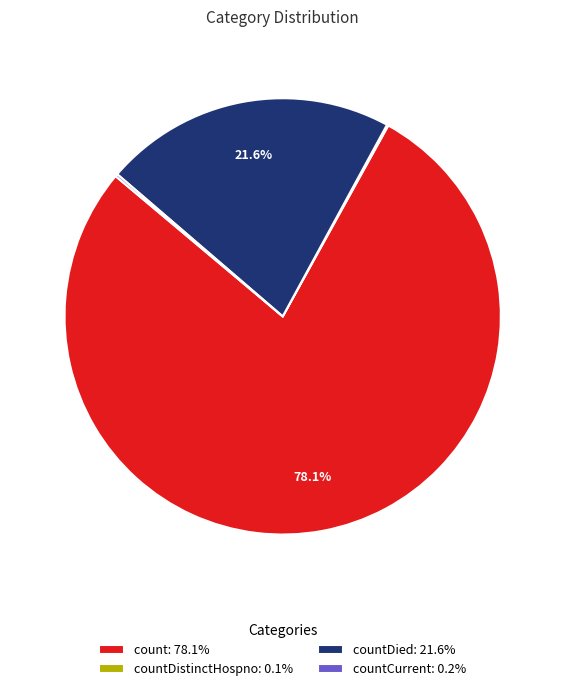

Is the sum of countDied: 21.6% and count: 78.1% greater than half?

Yes